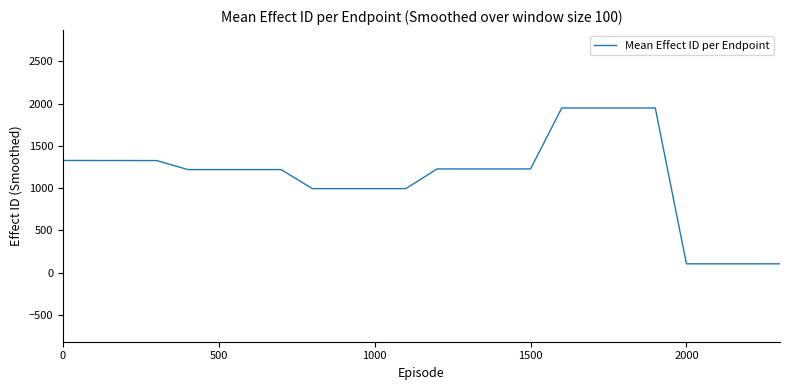

What is the minimum value shown in the chart?

106.2